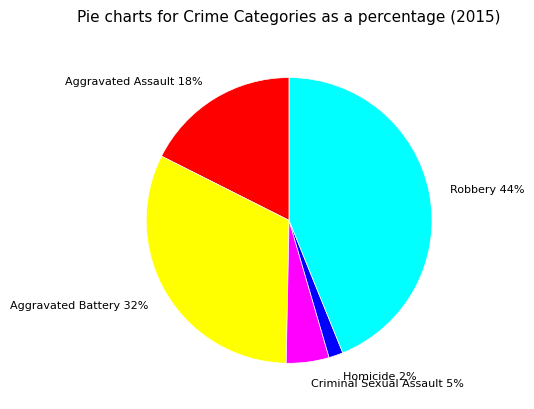

Count the number of slices in the pie.

5